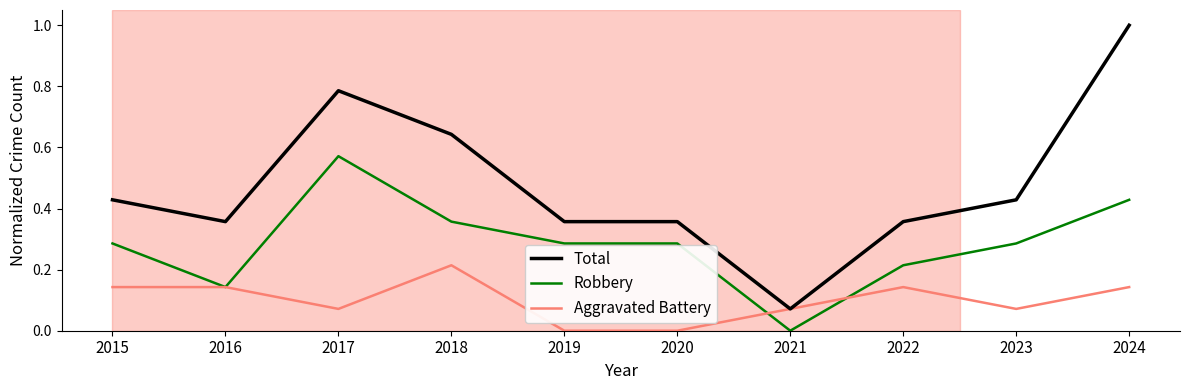

Which series has the largest range (max minus min)?

Total